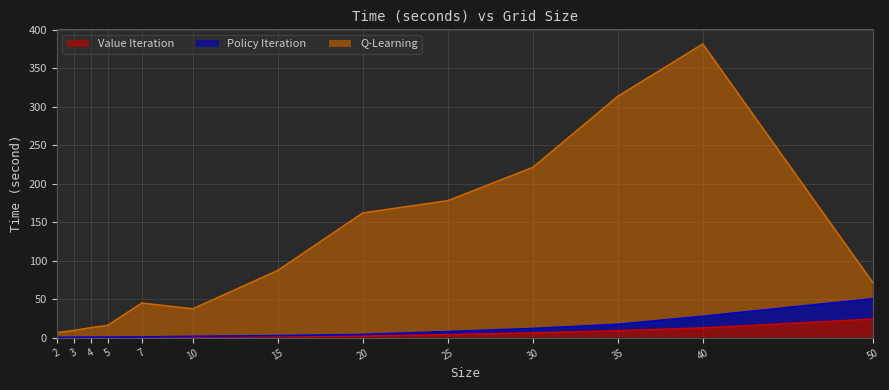

At which category does Value Iteration reach its first local peak?

4